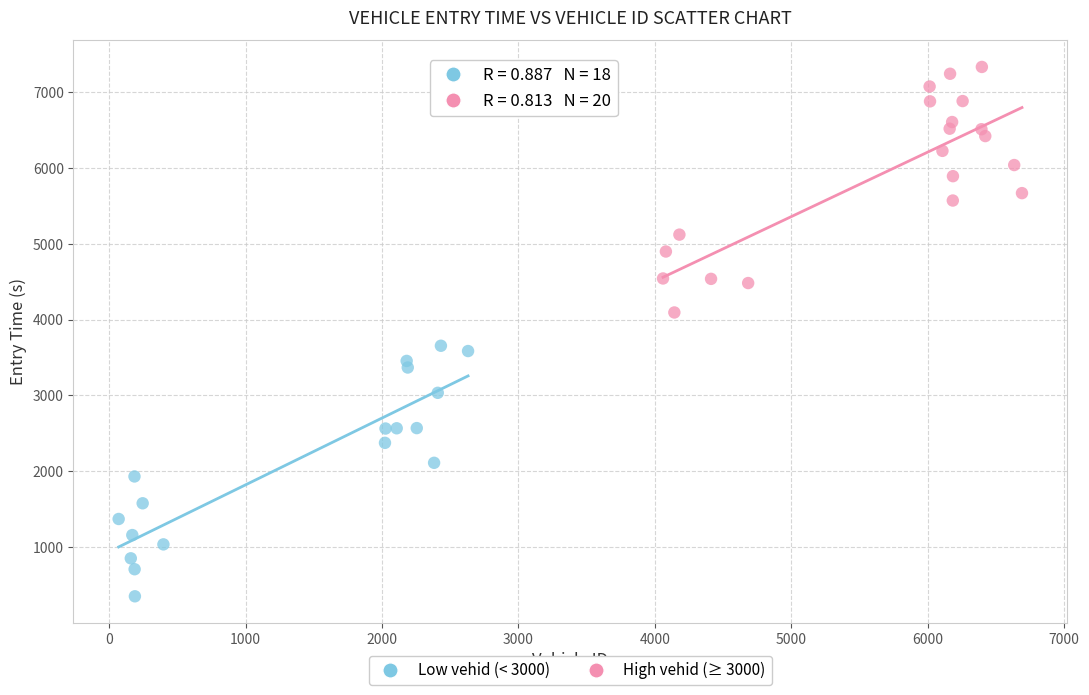

Which series reaches the minimum Y coordinate?

Low vehid (< 3000)